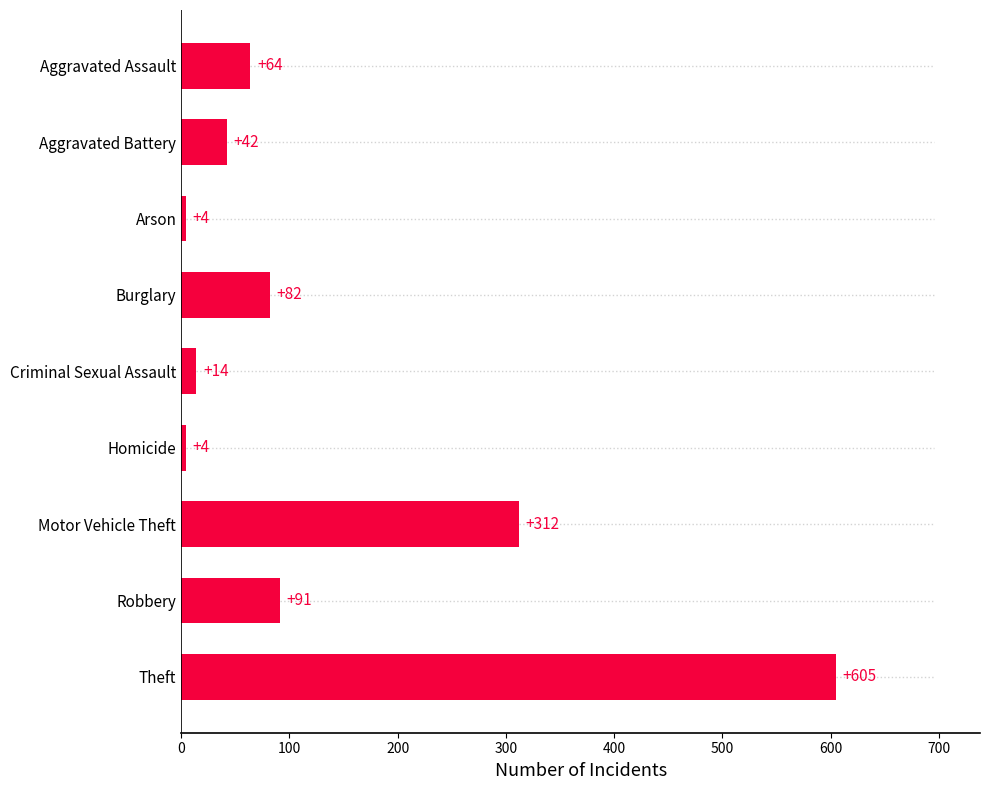

Where is the data nearest to the value 304?

Motor Vehicle Theft